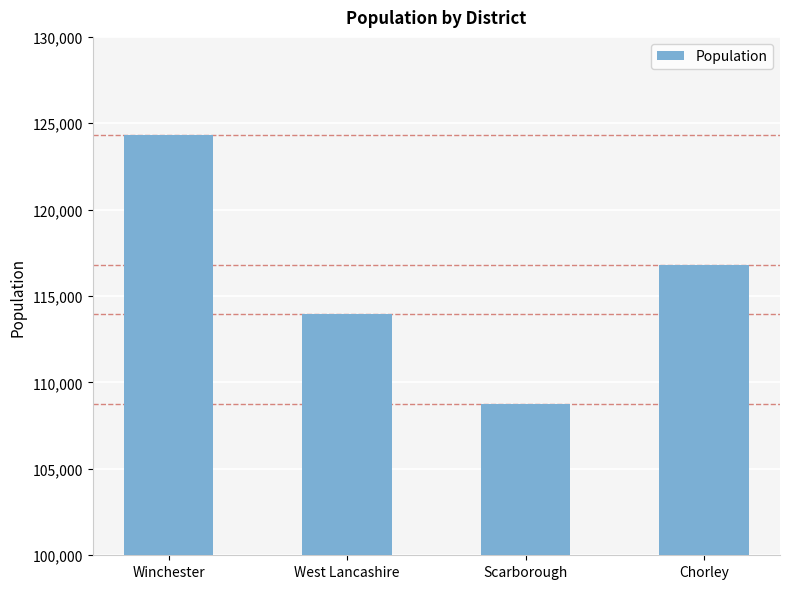

Where does the data first go above 116821?

Winchester